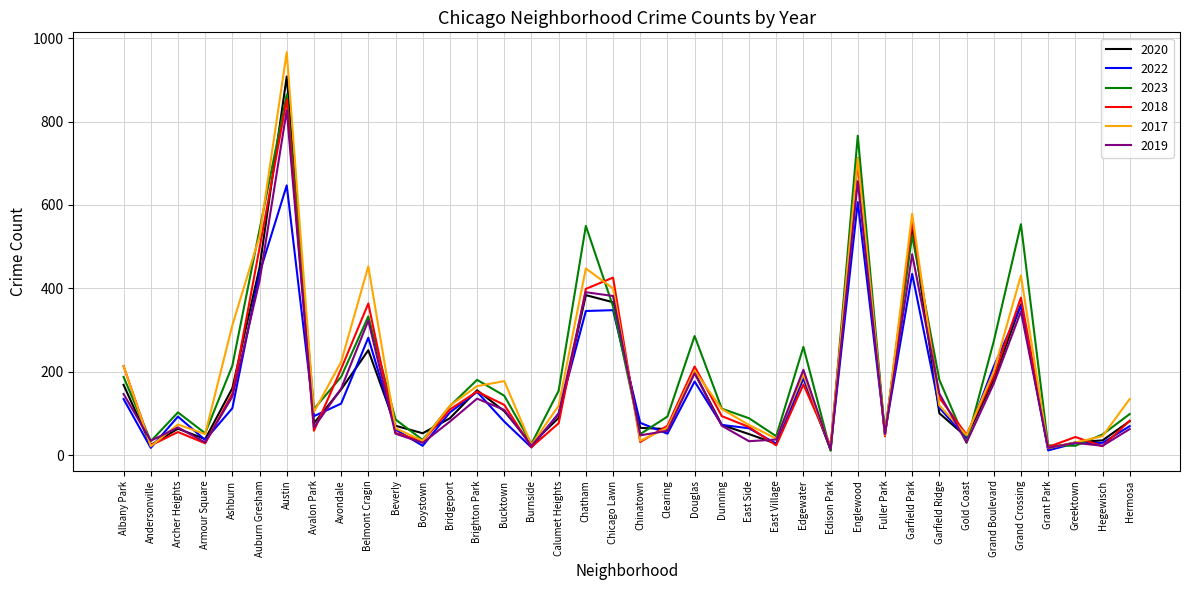

What is the minimum value shown in the chart?

11